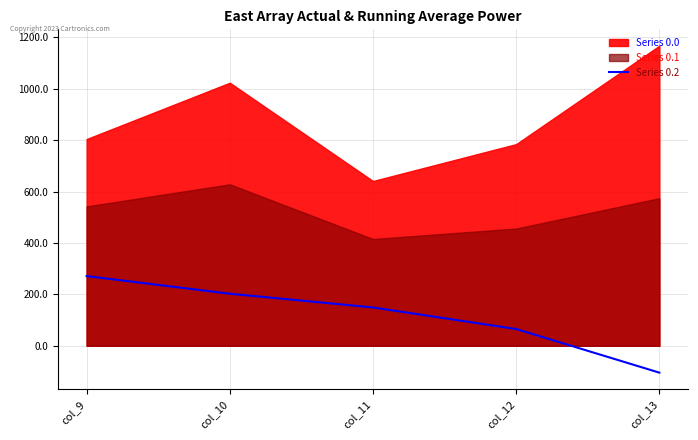

The value at col_11 is 149.1. True or false?

True